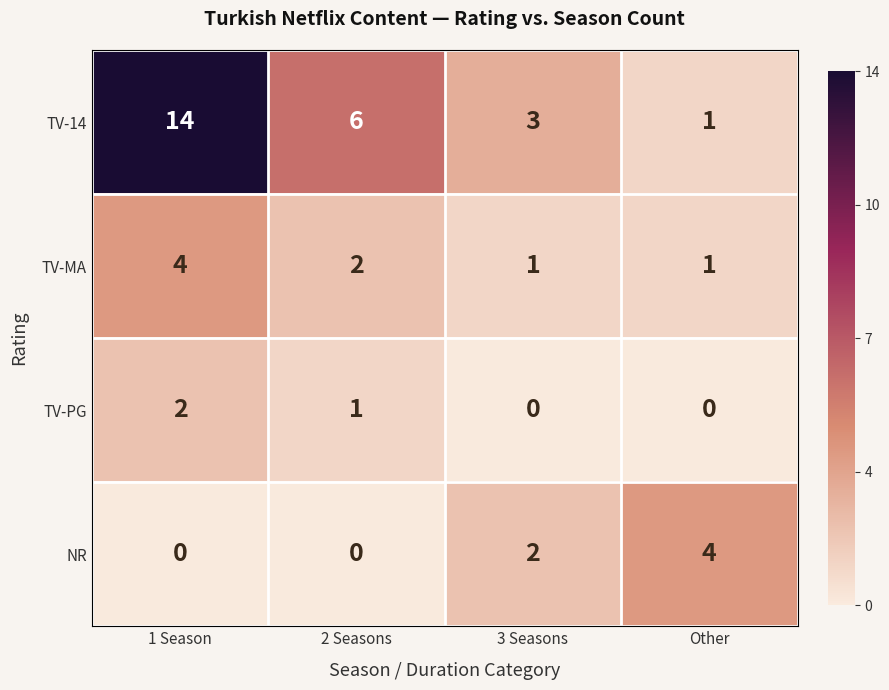

What is the total value across all series at 2 Seasons?

9